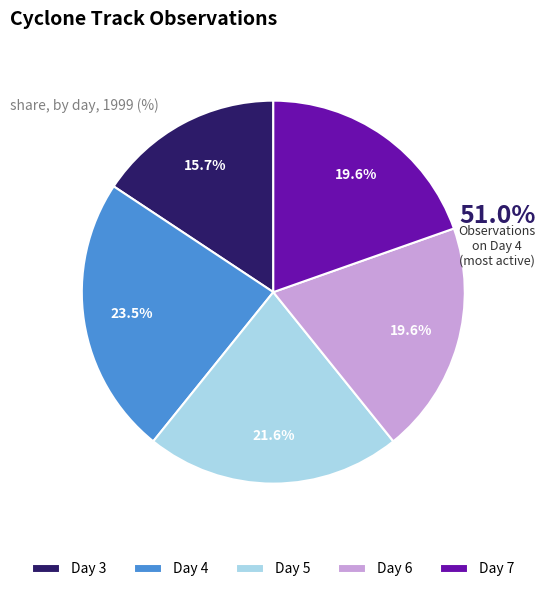

Does Day 6 represent more than half of the total?

No